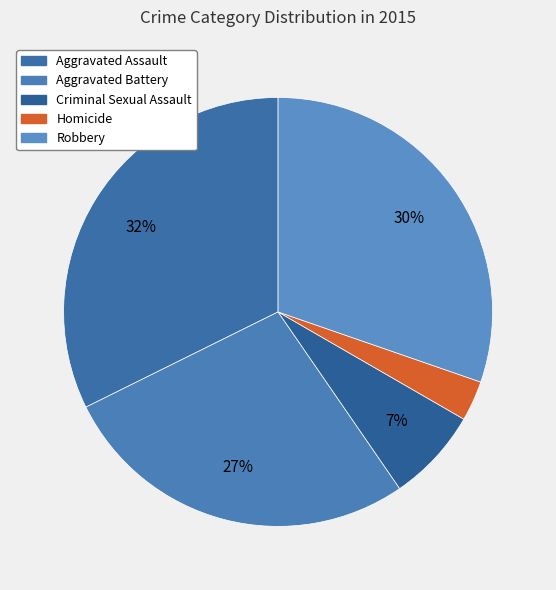

To the nearest percent, what is the average slice percentage?

20%